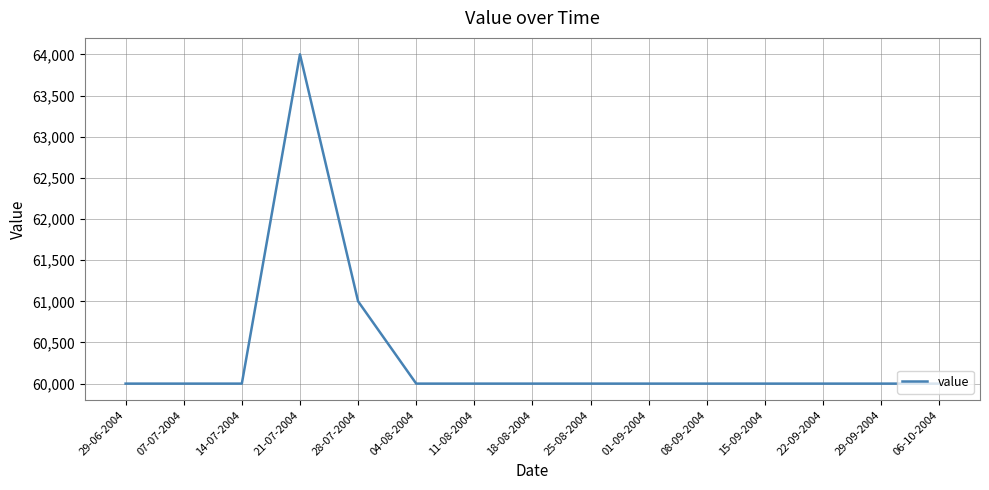

The chart shows a value of 32344 at 08-09-2004. True or false?

False